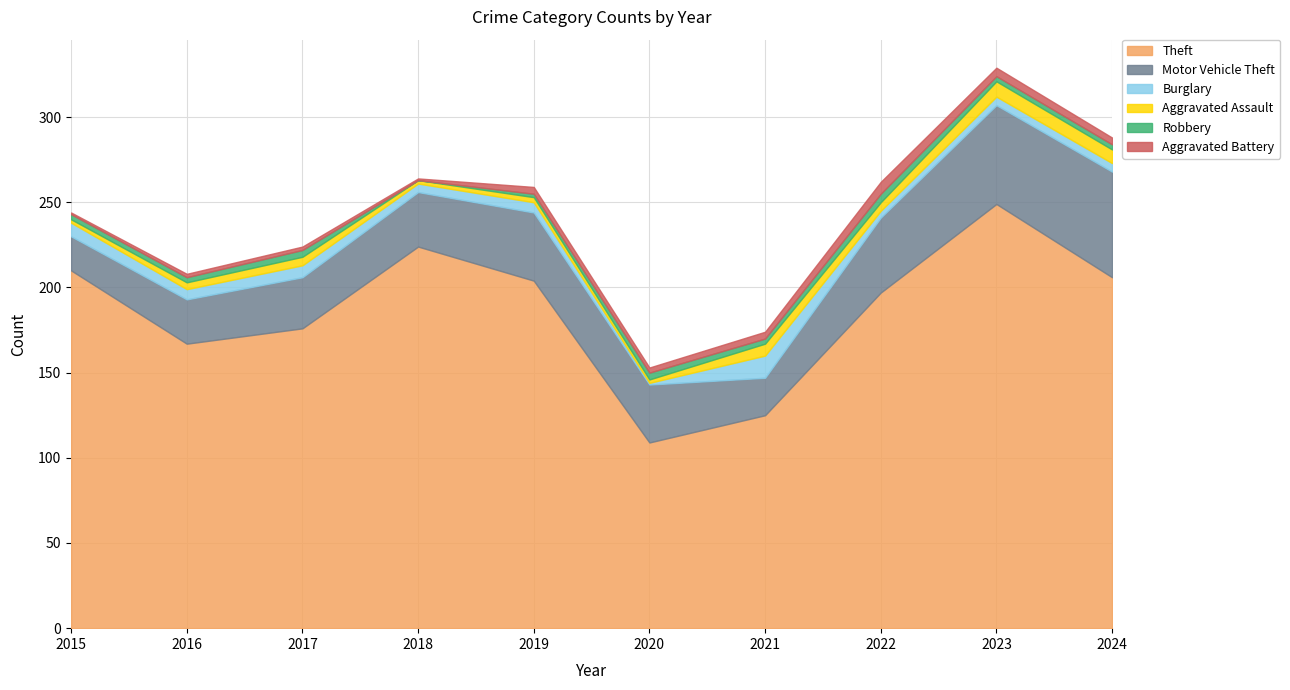

Reading left to right, what are all the values shown in this chart?

Theft: 2015=210	2016=167	2017=176	2018=224	2019=204	2020=109	2021=125	2022=197	2023=249	2024=206
Motor Vehicle Theft: 2015=20	2016=26	2017=30	2018=32	2019=40	2020=34	2021=22	2022=44	2023=58	2024=62
Burglary: 2015=8	2016=6	2017=7	2018=5	2019=6	2020=1	2021=13	2022=4	2023=5	2024=5
Aggravated Assault: 2015=2	2016=4	2017=5	2018=2	2019=3	2020=2	2021=7	2022=5	2023=9	2024=8
Robbery: 2015=3	2016=3	2017=4	2018=0	2019=2	2020=4	2021=3	2022=5	2023=3	2024=3
Aggravated Battery: 2015=1	2016=2	2017=2	2018=1	2019=4	2020=3	2021=4	2022=7	2023=5	2024=4